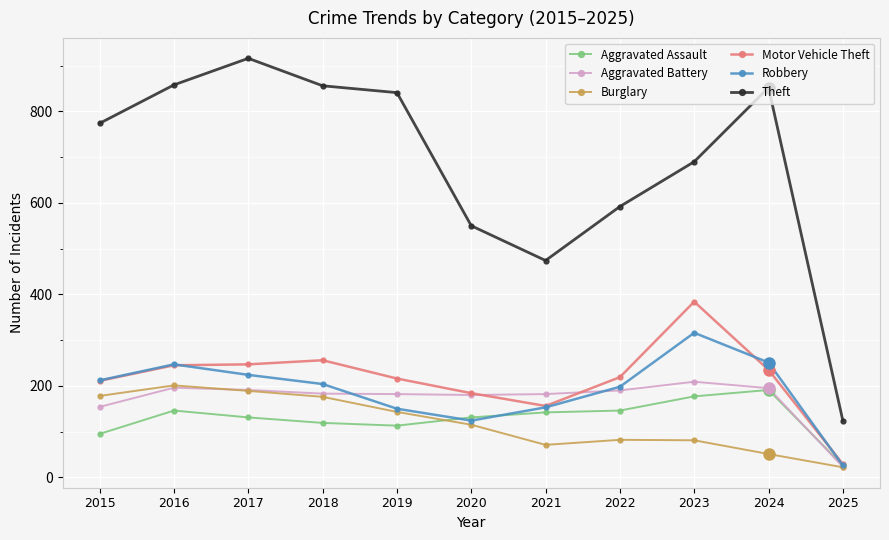

What is the difference between the highest and lowest values at 2024?

801